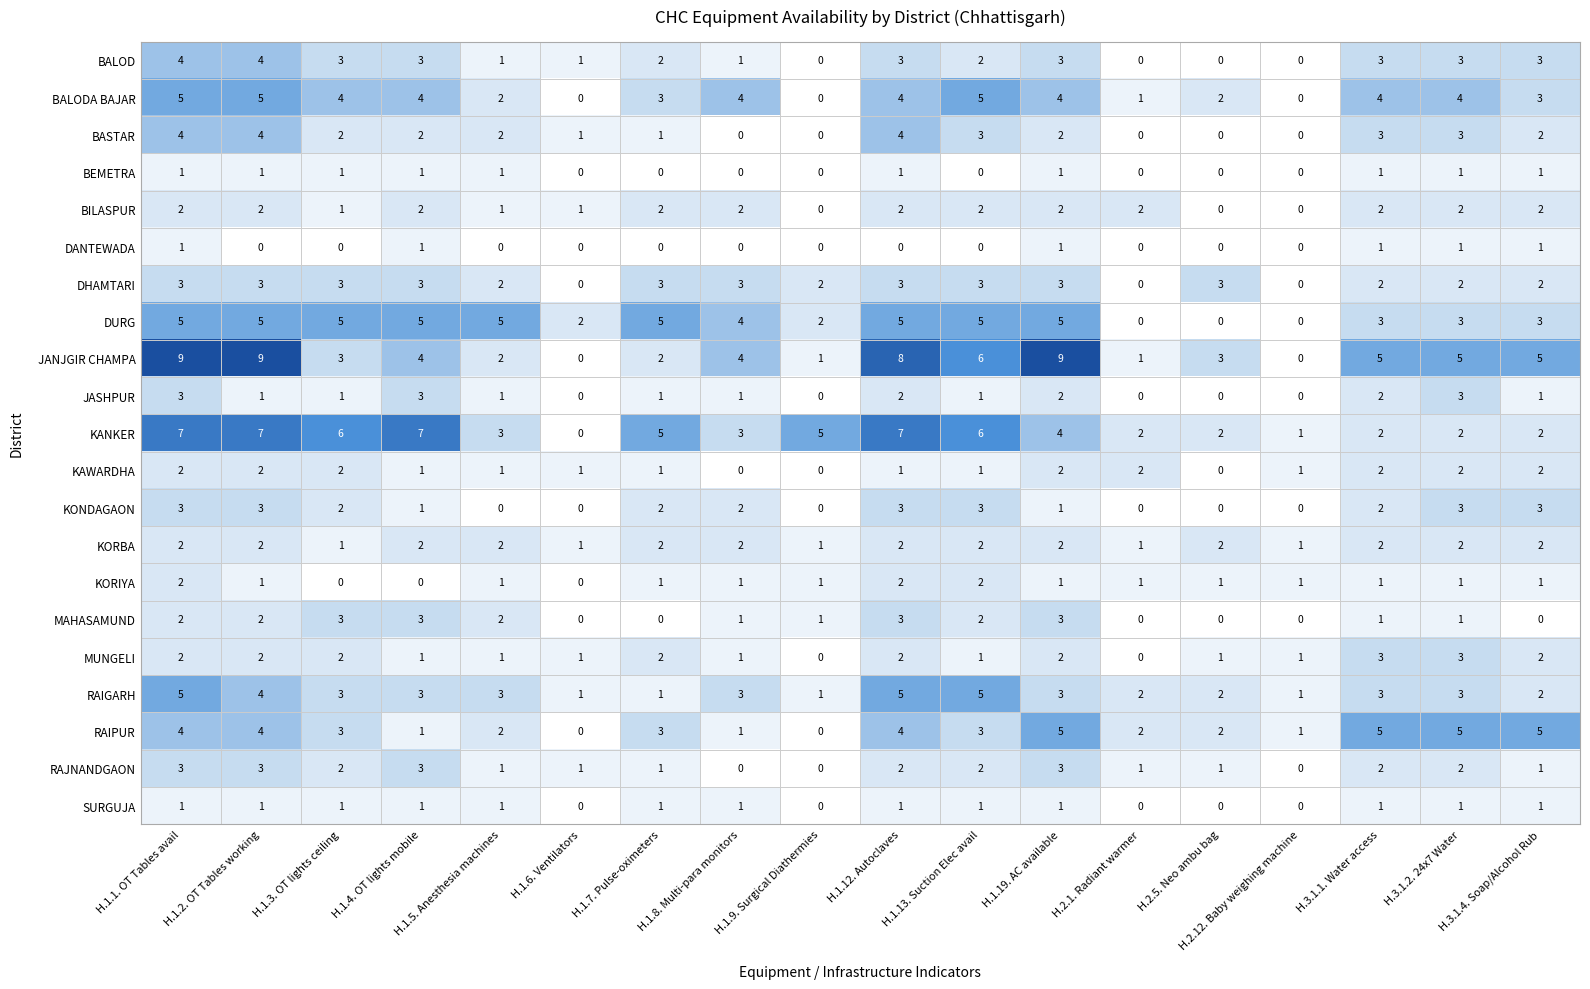

At which category is the sum across all series the highest?

H.1.1. OT Tables avail